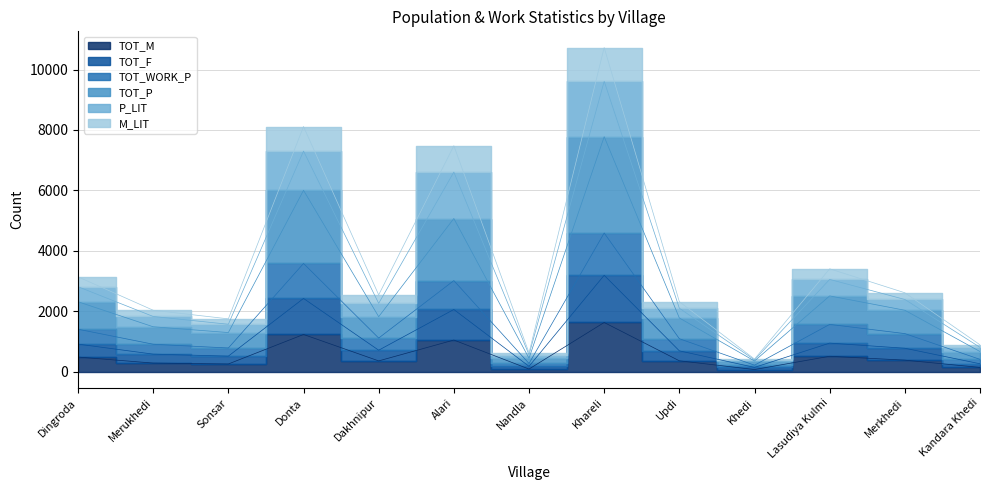

Where is the first local maximum for TOT_WORK_P?

Donta